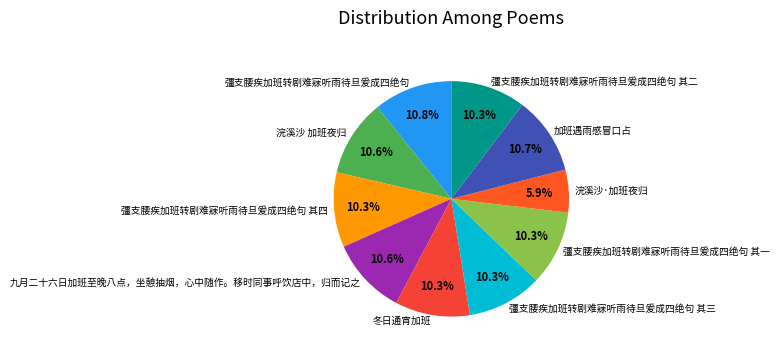

How many slices are in this pie chart?

10